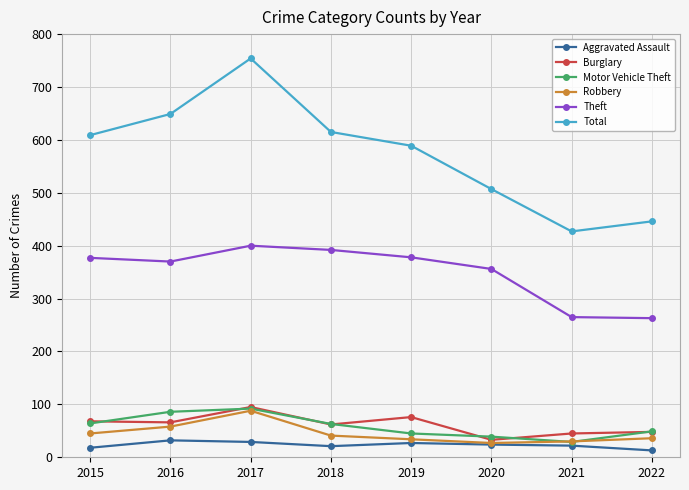

How many interior local peaks does the Theft series have?

1